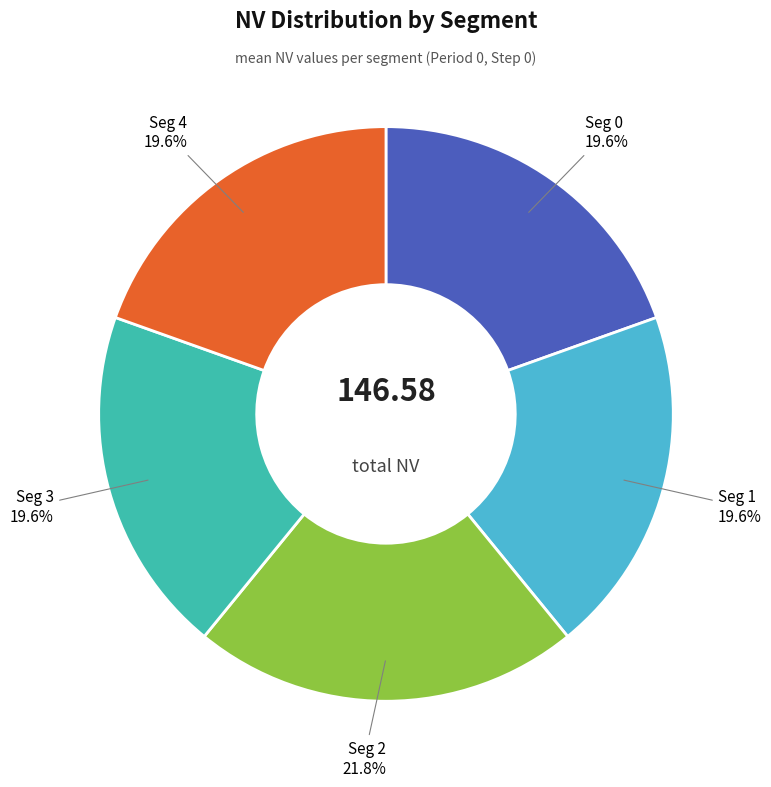

To the nearest percent, what portion does Seg 1 represent?

20%